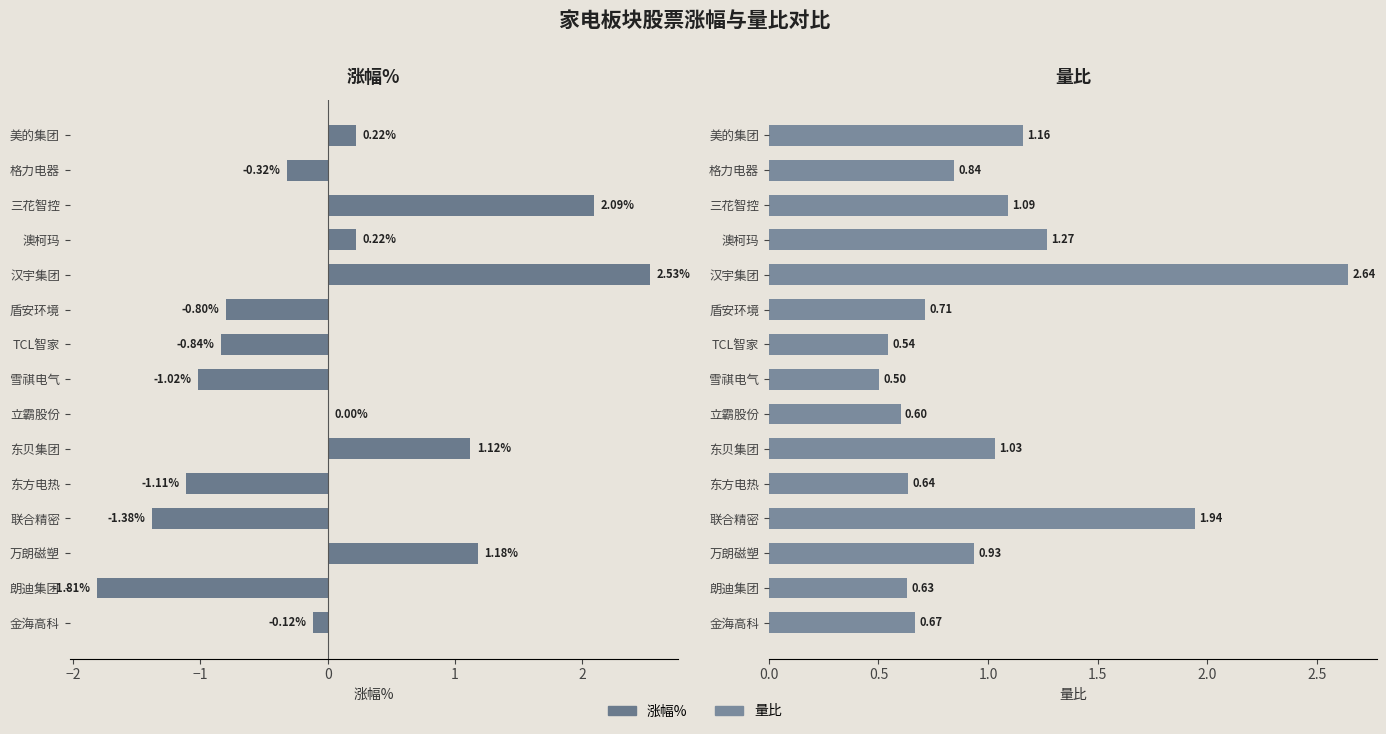

What is the value of the 量比 bar at the 15th from the left?

0.7